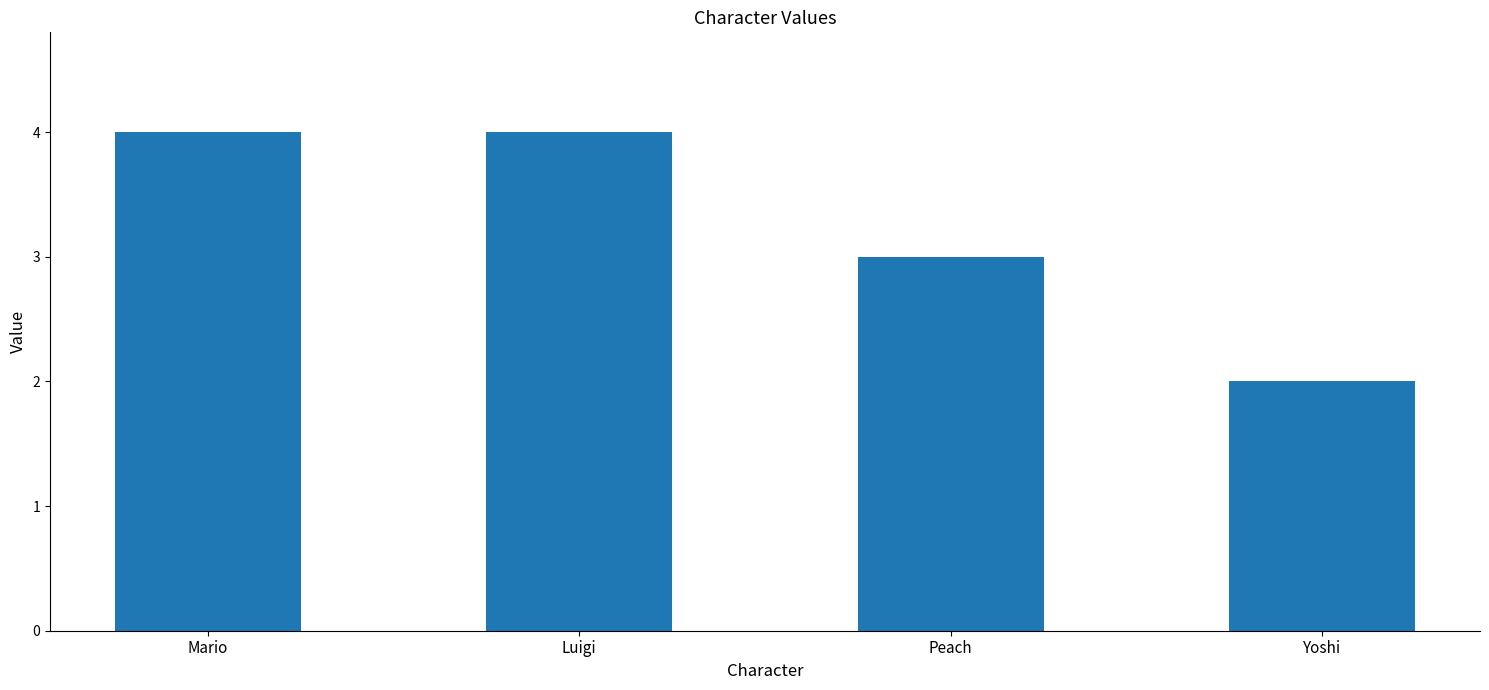

At which category does the chart reach its minimum across all series?

Yoshi